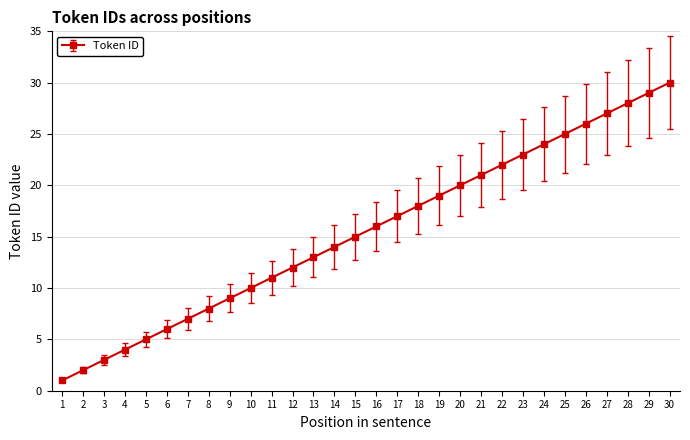

What is the change in value from 7 to 30?

+23